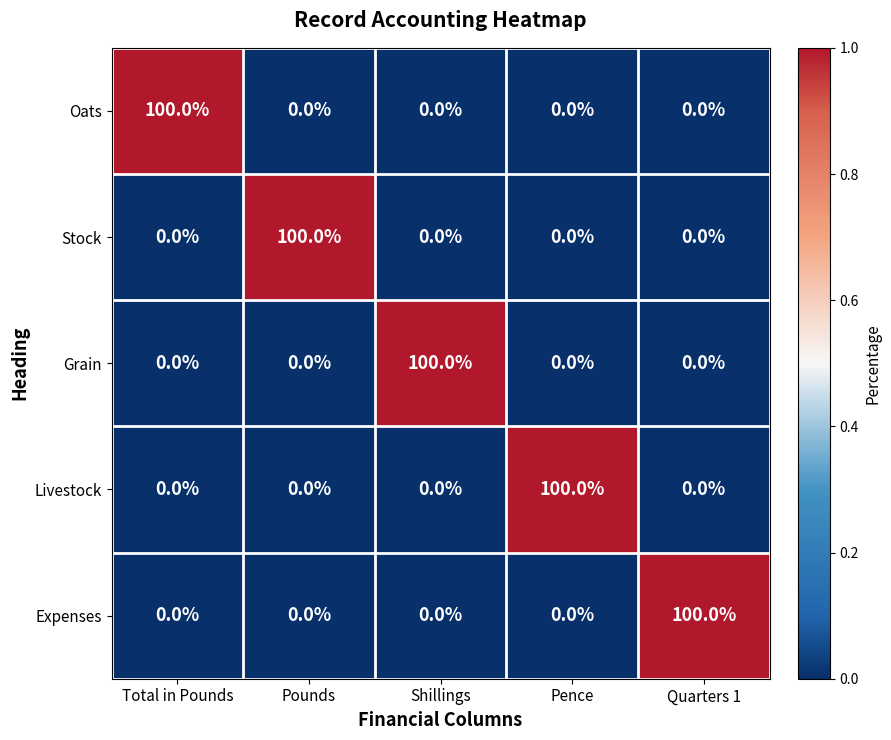

Count the number of categories in the chart.

5